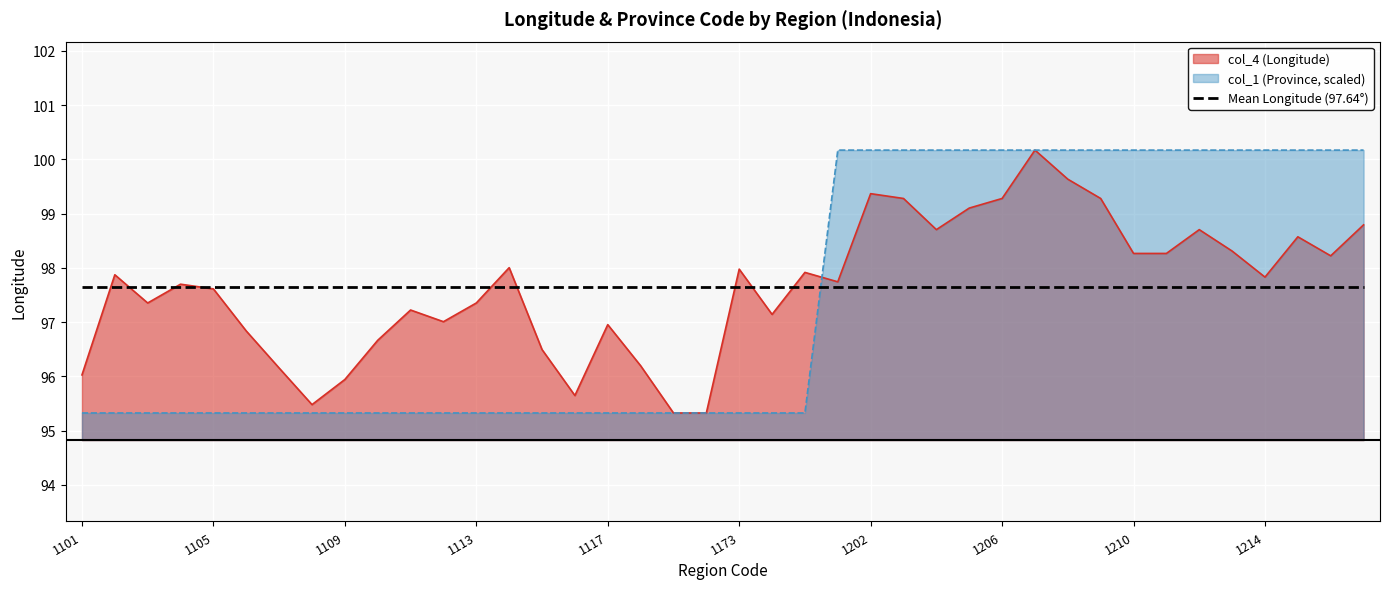

At which category does the chart reach its minimum across all series?

1171